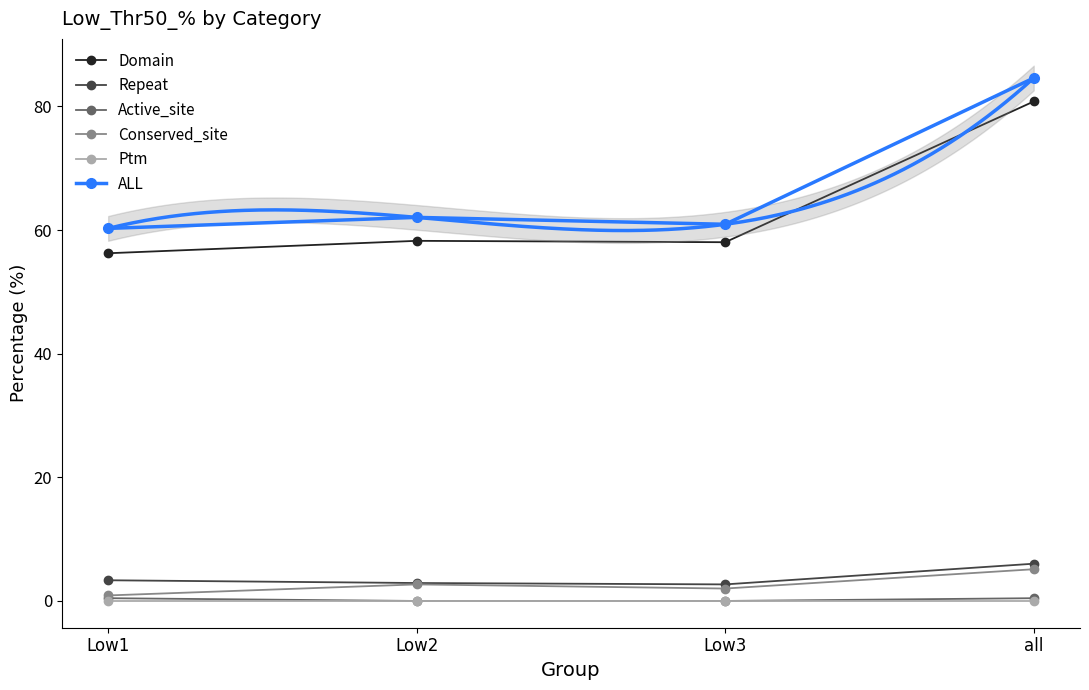

Between Low1 and Low2, which series saw the biggest shift?

Domain